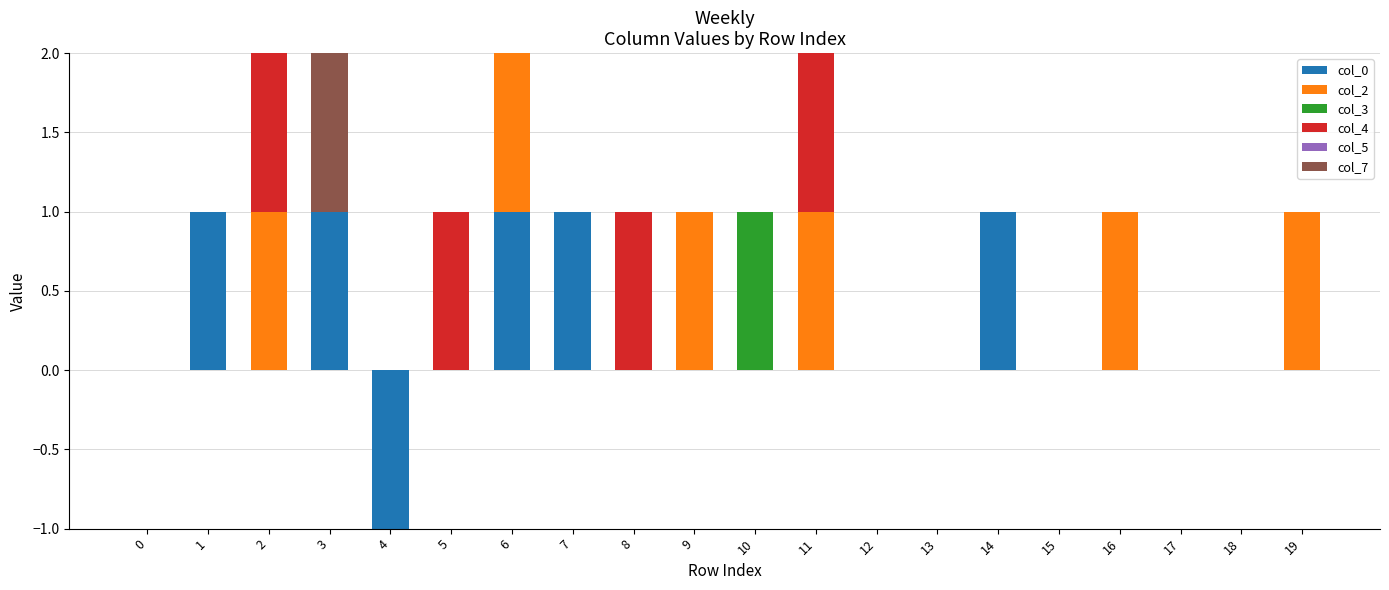

How many positive values does the col_7 series have?

1